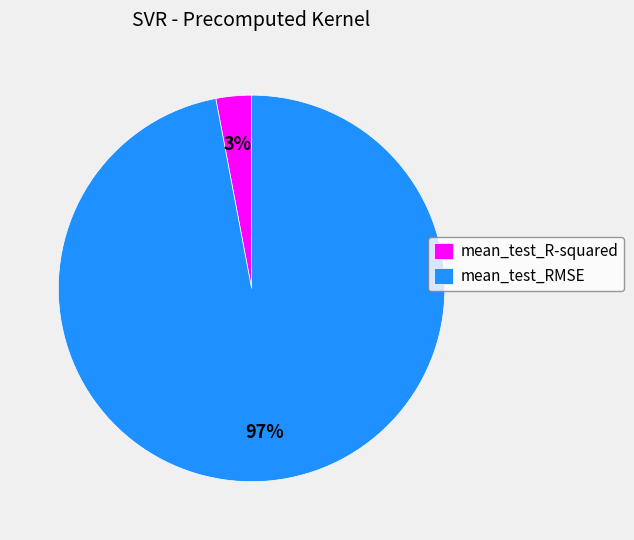

How many slices are in this pie chart?

2